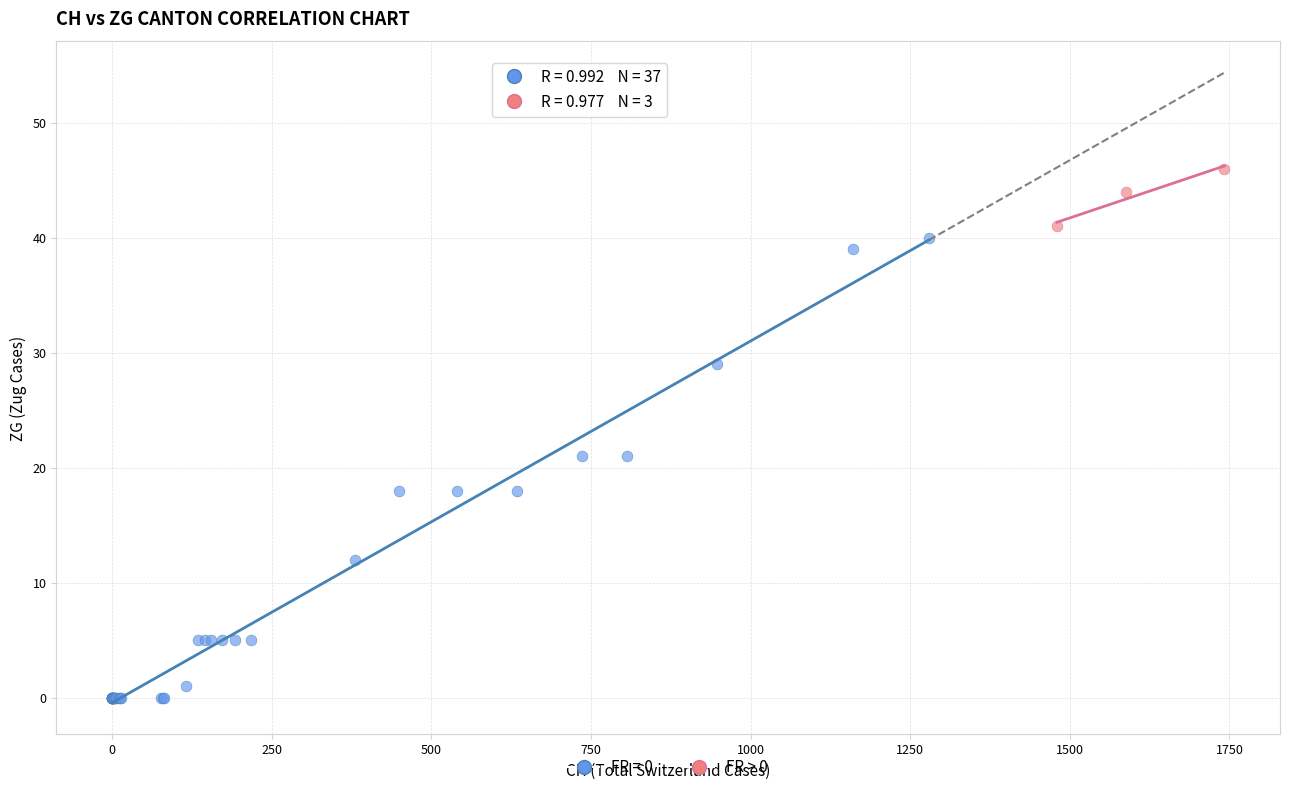

Which series reaches the minimum Y coordinate?

FR = 0